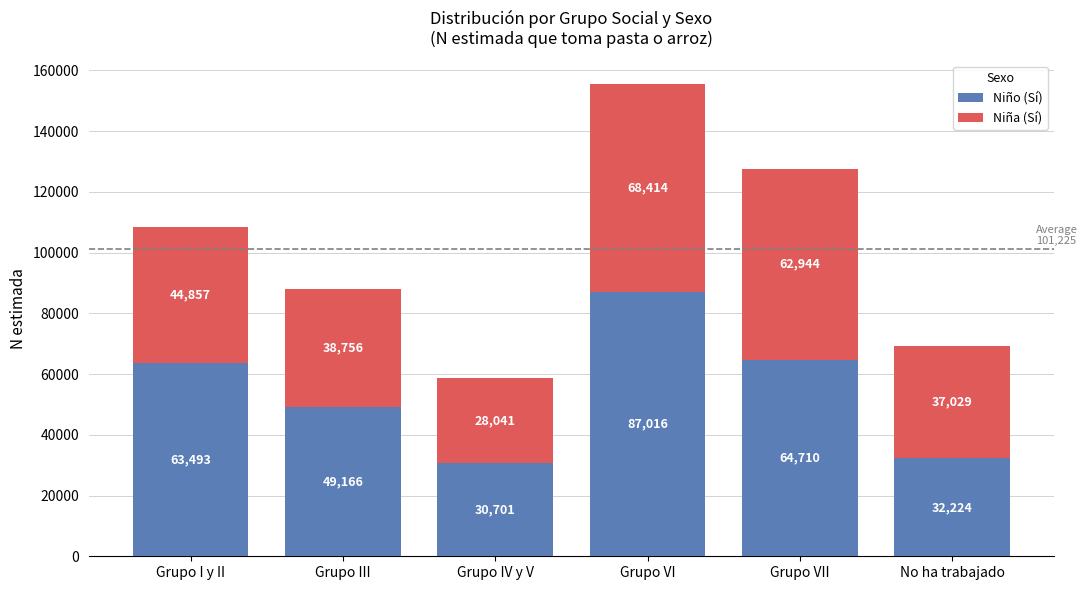

What is the average value of the Niño (Sí) series?

54552